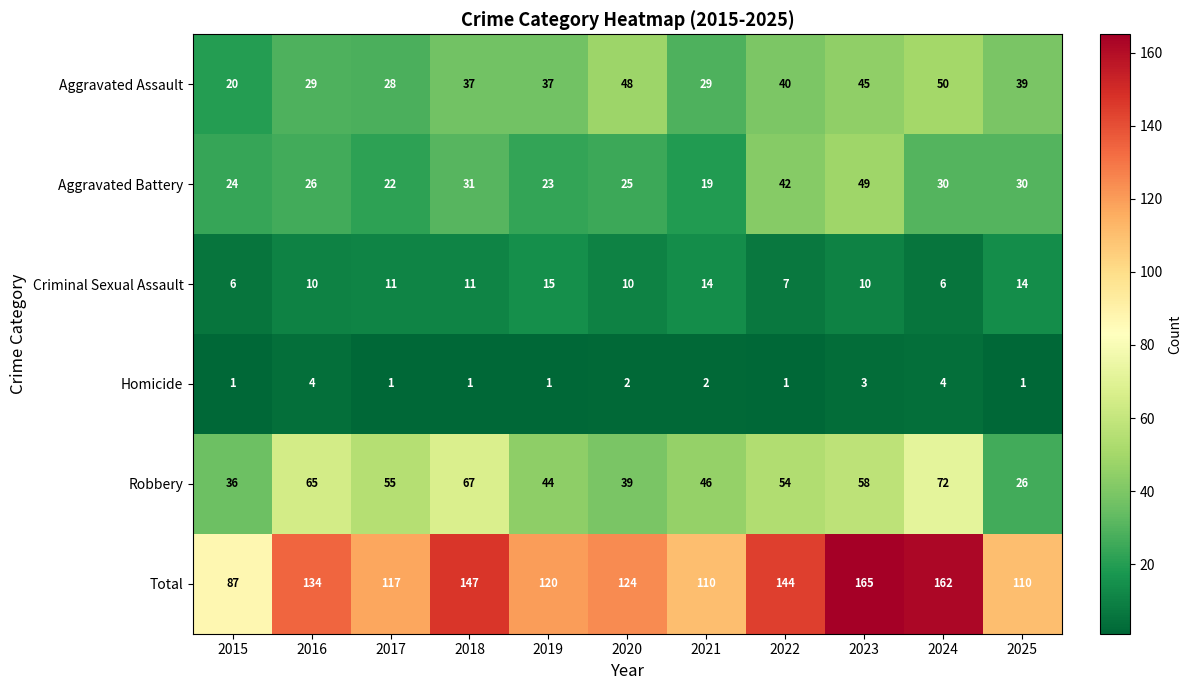

What is the difference between the second highest and second lowest values in the Total series?

52